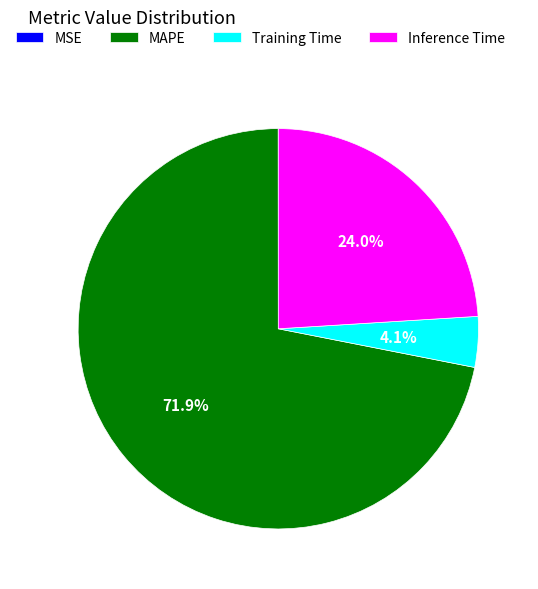

Approximately how many times larger is the value at Inference Time compared to Training Time?

5.9